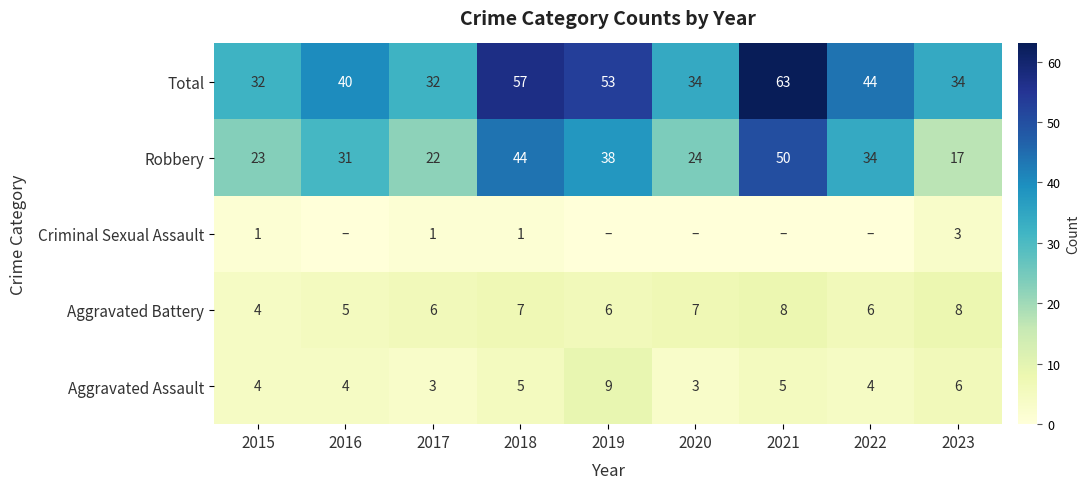

The Aggravated Assault series shows 4 at 2016. True or false?

True